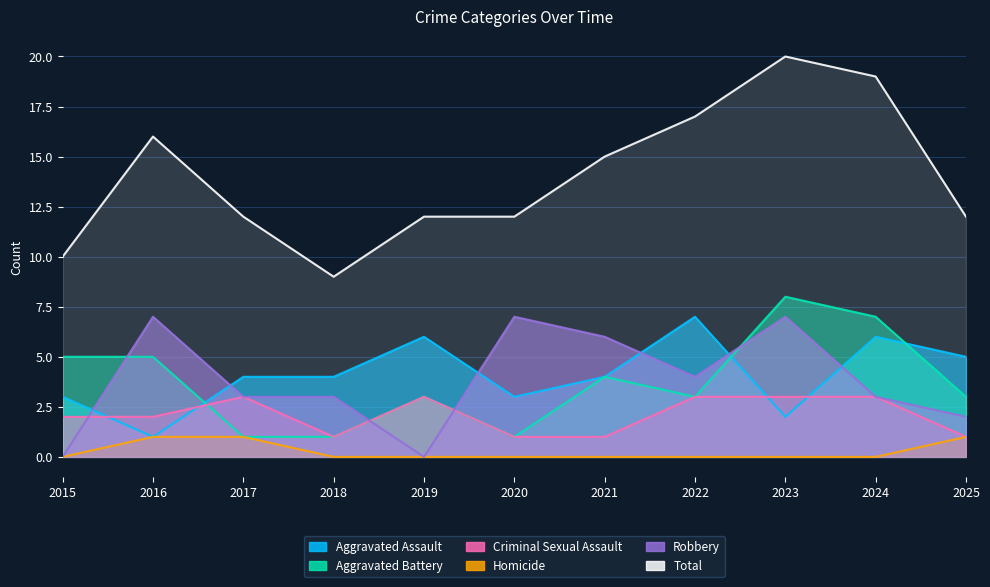

Reading left to right, extract all data points from this chart.

Aggravated Assault: 3	1	4	4	6	3	4	7	2	6	5
Aggravated Battery: 5	5	1	1	3	1	4	3	8	7	3
Criminal Sexual Assault: 2	2	3	1	3	1	1	3	3	3	1
Homicide: 0	1	1	0	0	0	0	0	0	0	1
Robbery: 0	7	3	3	0	7	6	4	7	3	2
Total: 10	16	12	9	12	12	15	17	20	19	12